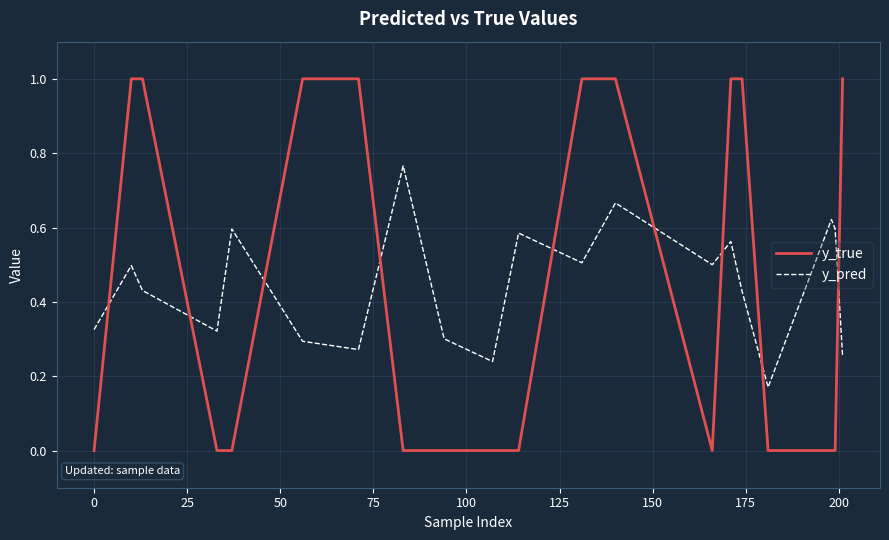

What is the highest value of the y_true series?

1.0